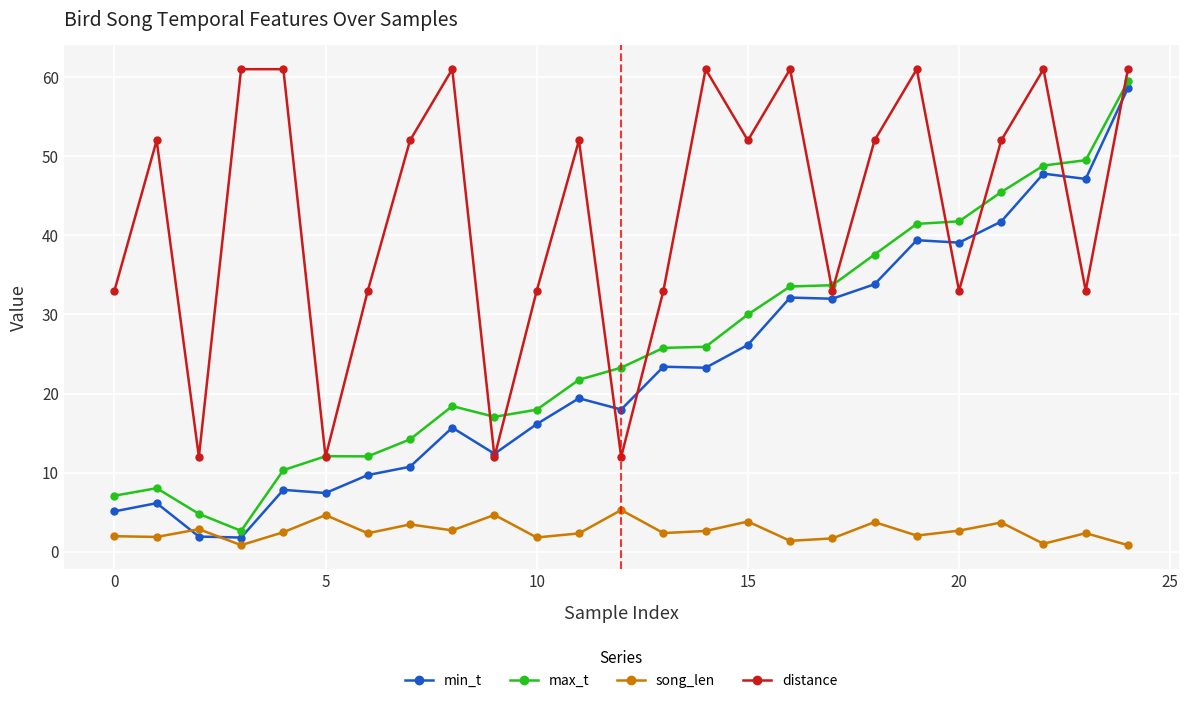

After their last crossing, which series has the higher values: song_len or min_t?

min_t